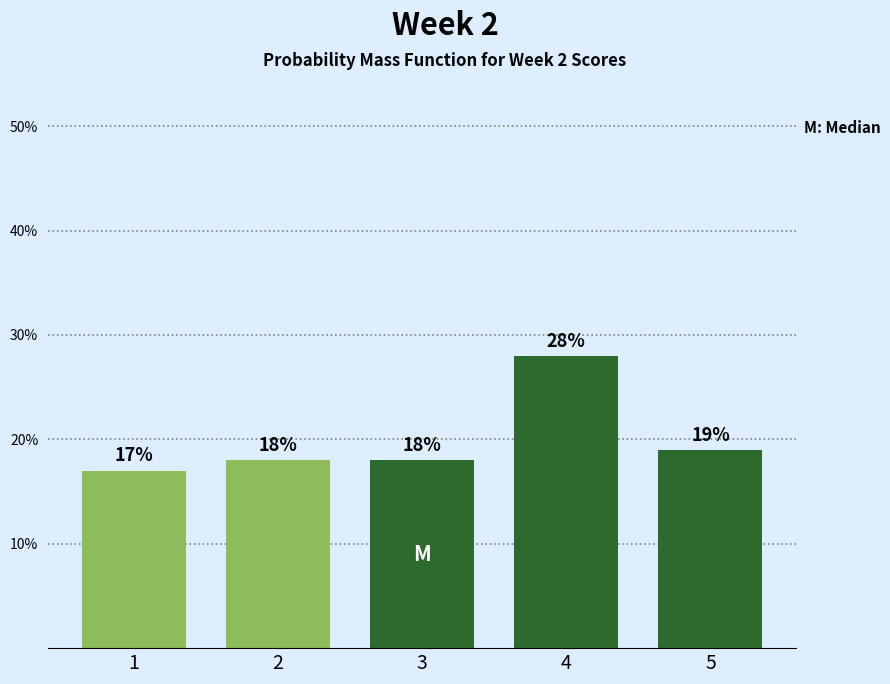

Reading left to right, extract all data points from this chart.

1=17.0	2=18.0	3=18.0	4=28.0	5=19.0